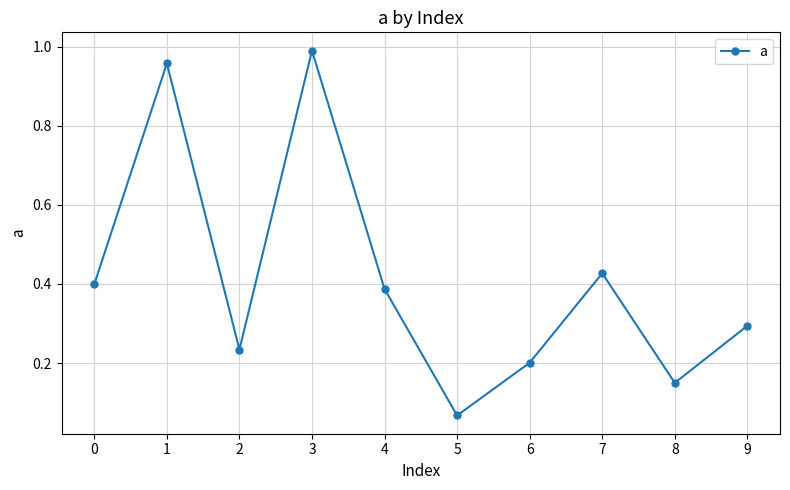

Where is the data nearest to the value 0?

5